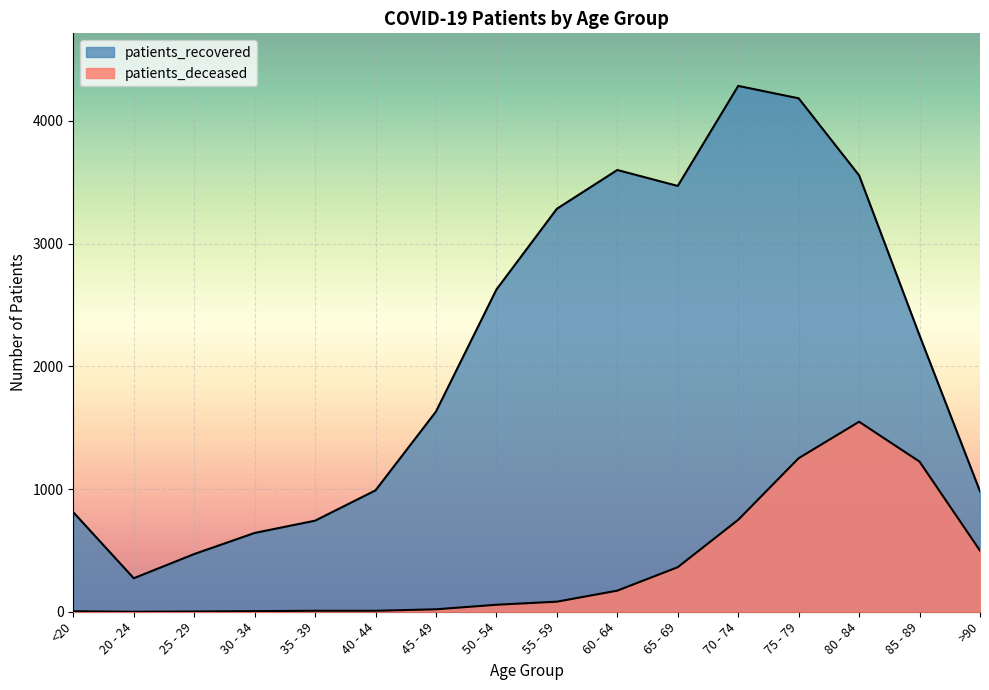

Which series has the largest total across all categories?

patients_recovered